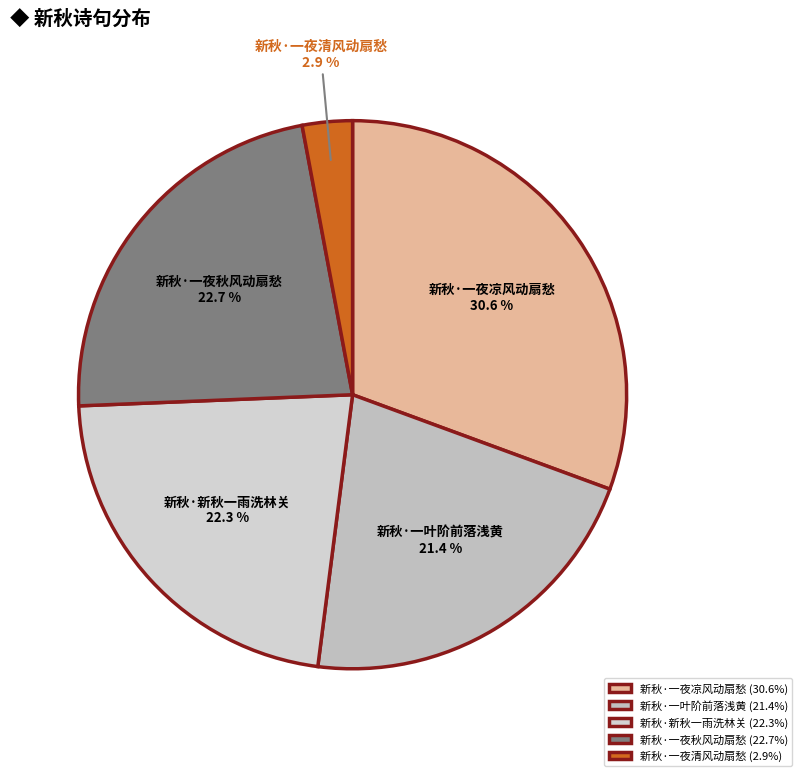

How much of the chart is everything except 新秋·一夜秋风动扇愁?

77.3%